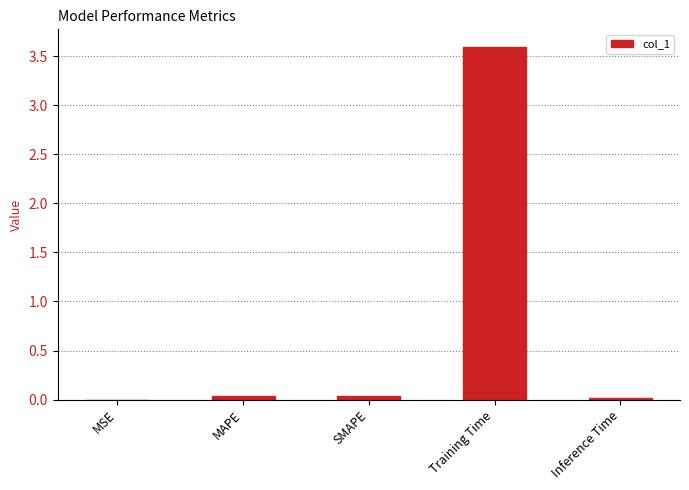

Is it true that the value at Training Time is 5.3?

False